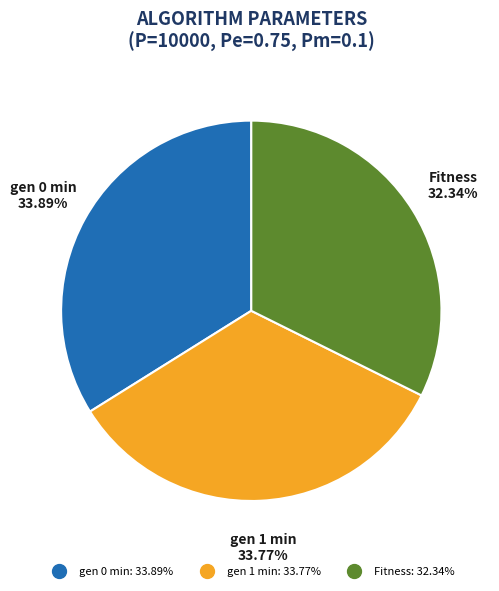

Is Fitness the majority of the pie?

No